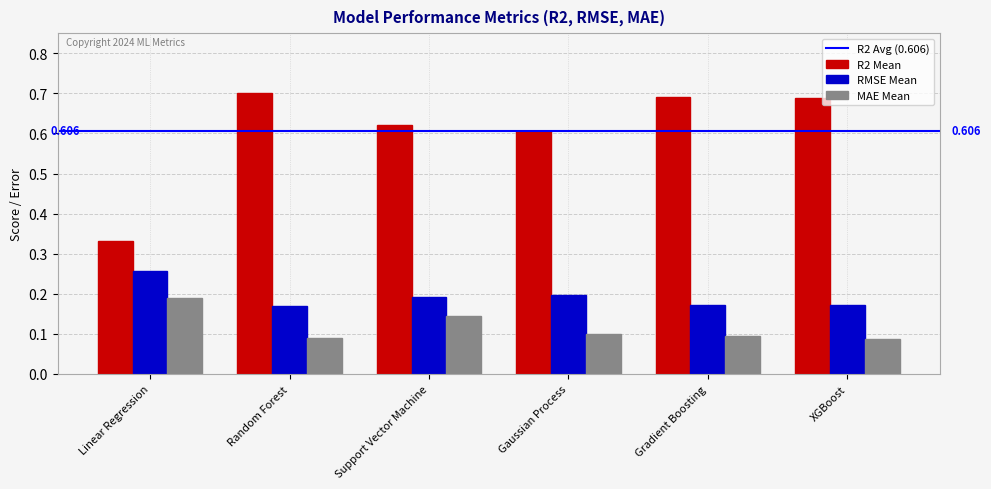

Is the value of R2 Mean at Gradient Boosting greater than the value of RMSE Mean at XGBoost?

Yes